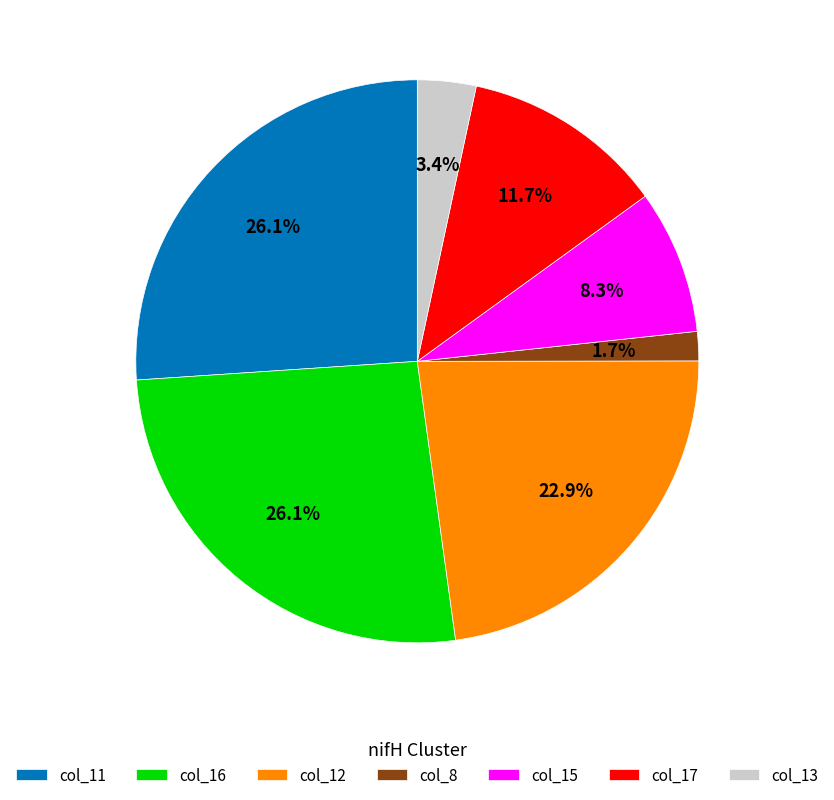

Which category has the smallest portion of the pie?

col_8